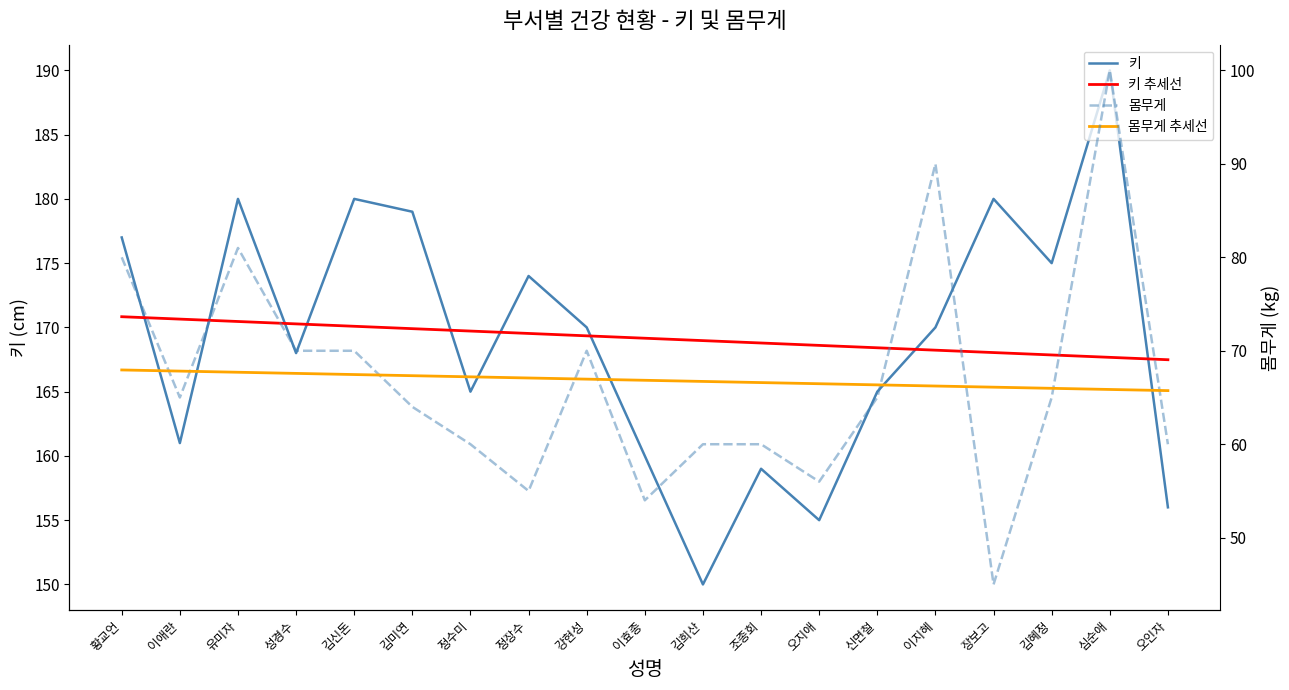

True or false: 몸무게 and 키 intersect in this chart.

False